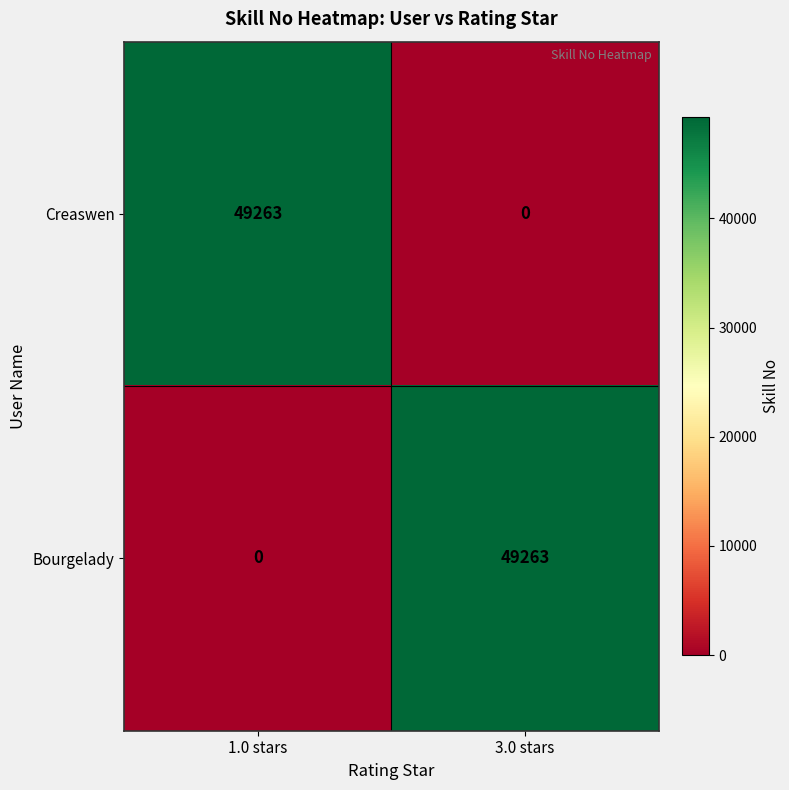

What is the total value across all series at 3.0 stars?

49263